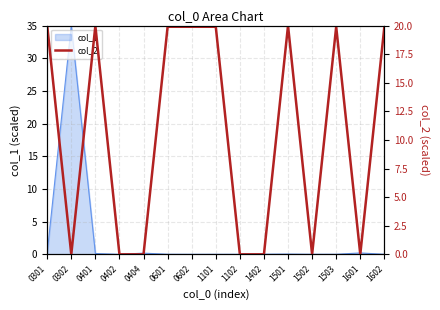

Where does the data first go above 19?

0301